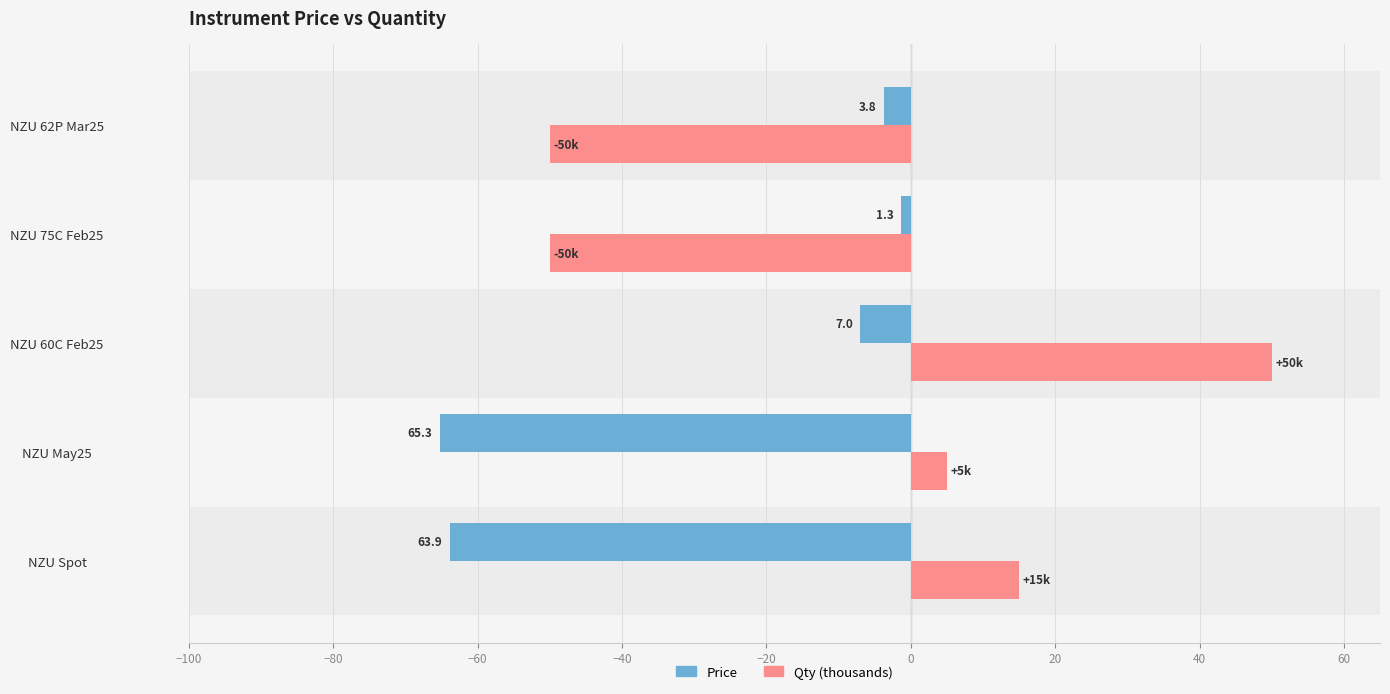

What are all the series names shown in the legend?

Price, Qty (thousands)